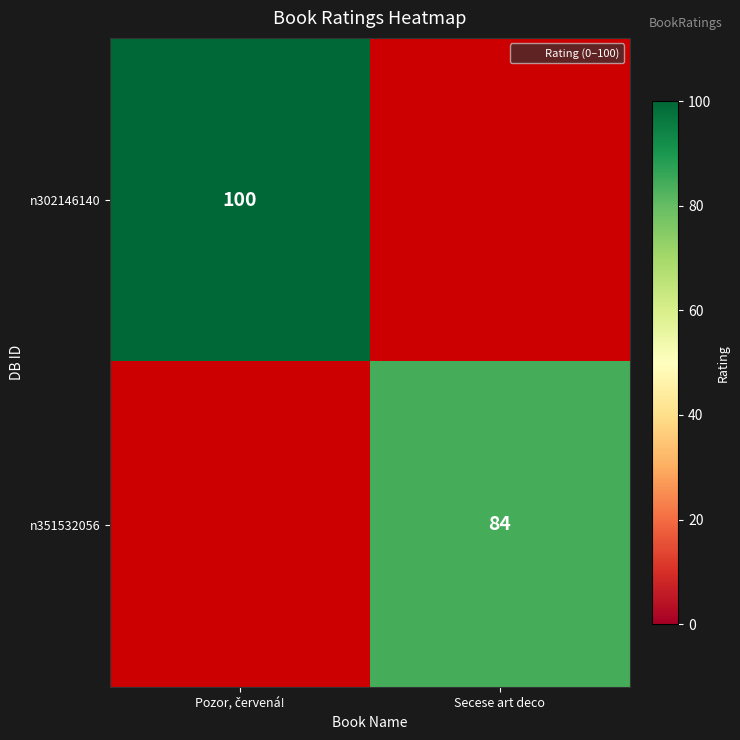

At Secese art deco, list the series in order from largest to smallest.

n351532056, n302146140